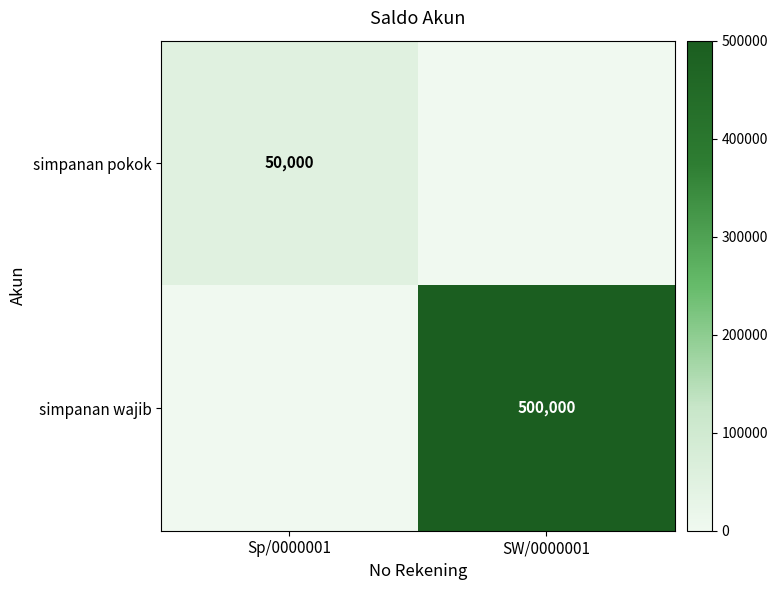

Count the number of categories in the chart.

2